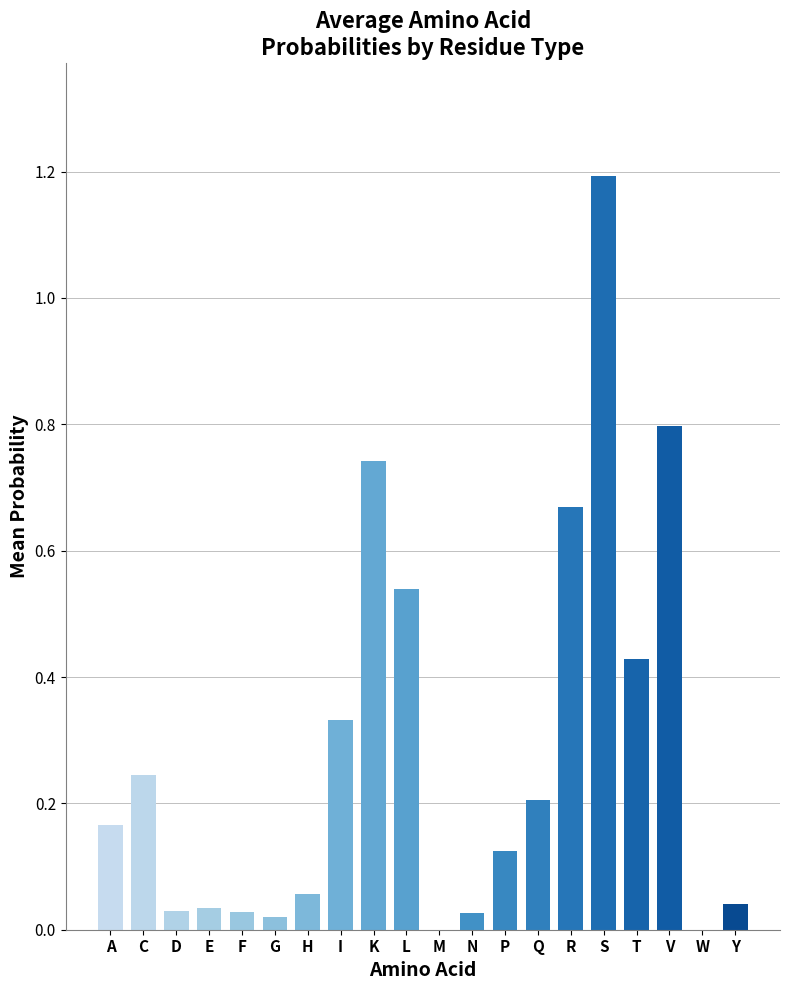

What is the maximum value shown in the chart?

1.2